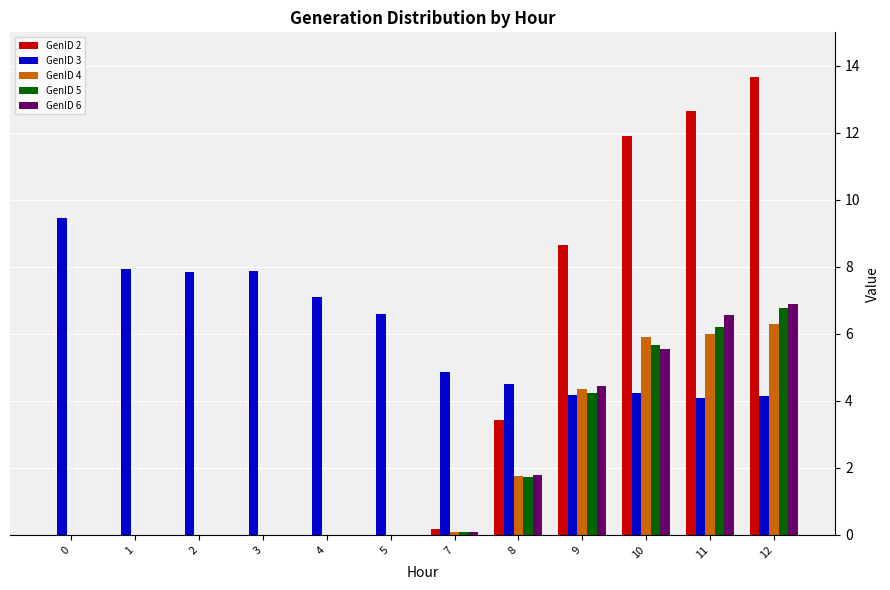

What is the sum of all GenID 3 values?

72.8